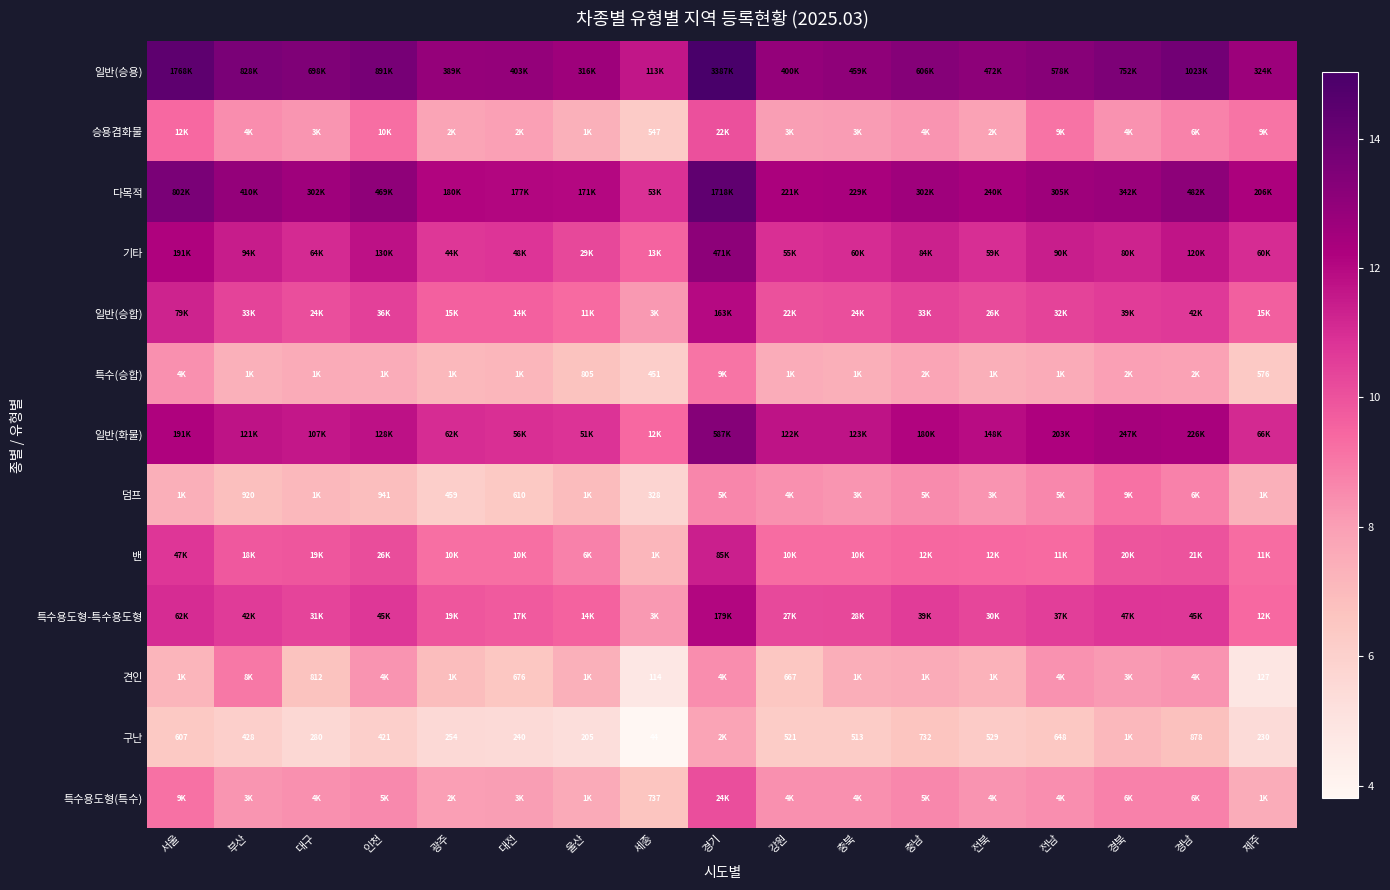

What is the difference between the second highest and minimum values in the 특수용도형-특수용도형 series?

2.9